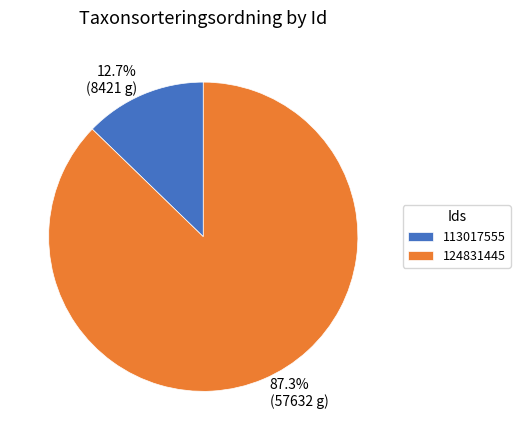

What percentage do 124831445 and 113017555 together represent?

100.0%